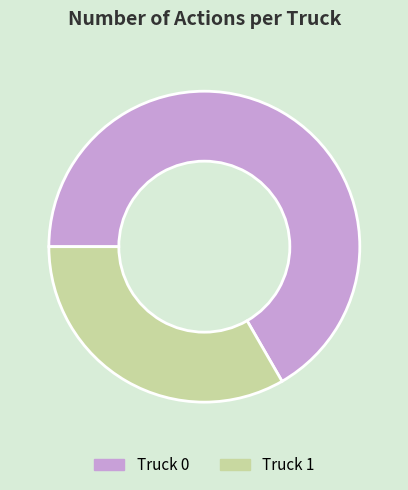

What is the largest slice in the pie chart?

Truck 0